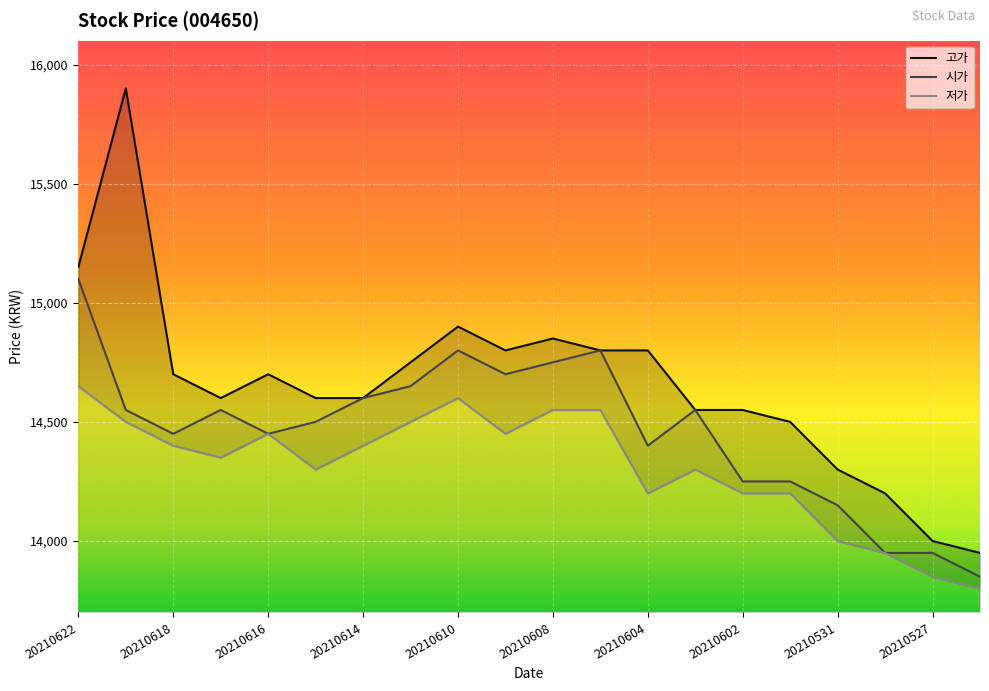

True or false: 시가 and 저가 intersect in this chart.

False